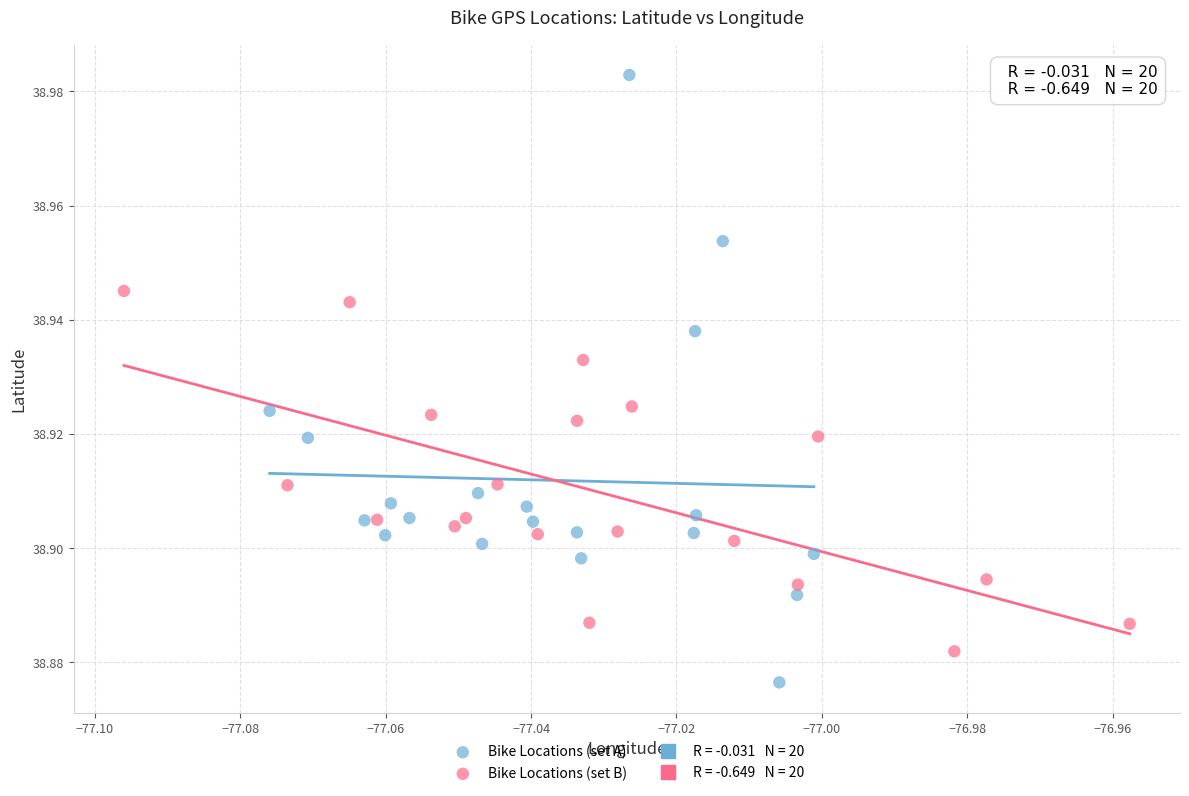

Which series contains the lowest Y value?

Bike Locations (set A)